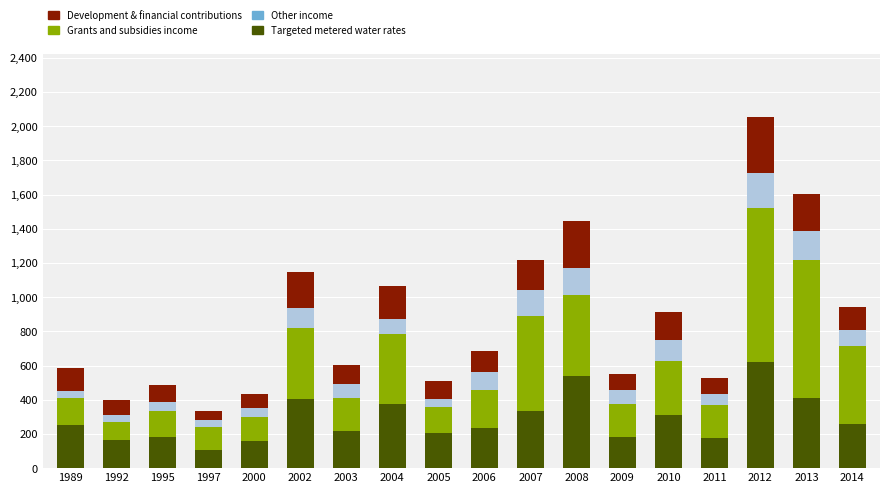

At which category is the sum across all series the highest?

2012